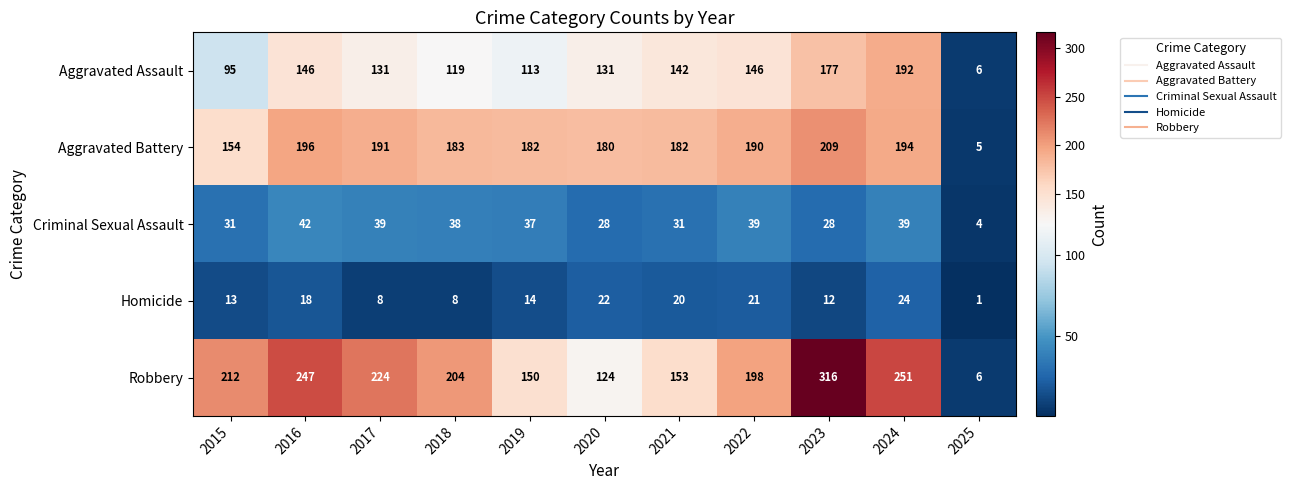

What is the total value across all series at 2020?

485